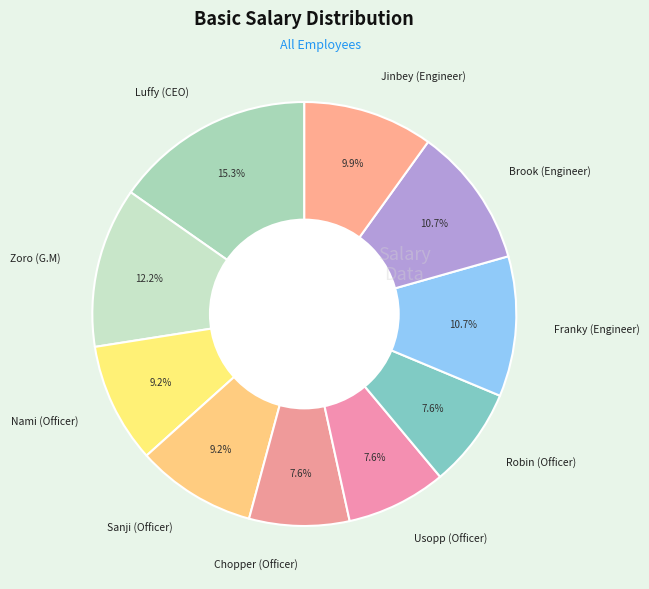

To the nearest percent, what is the difference between the Luffy (CEO) and Franky (Engineer) slice percentages?

5%